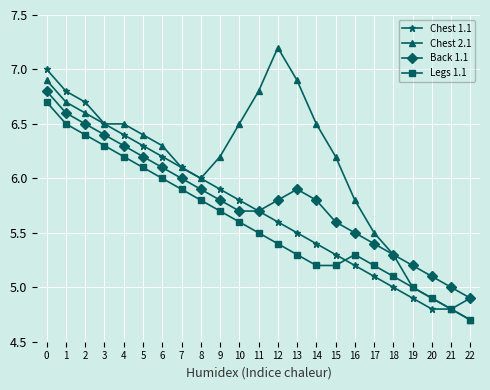

What is the smallest value displayed?

4.7